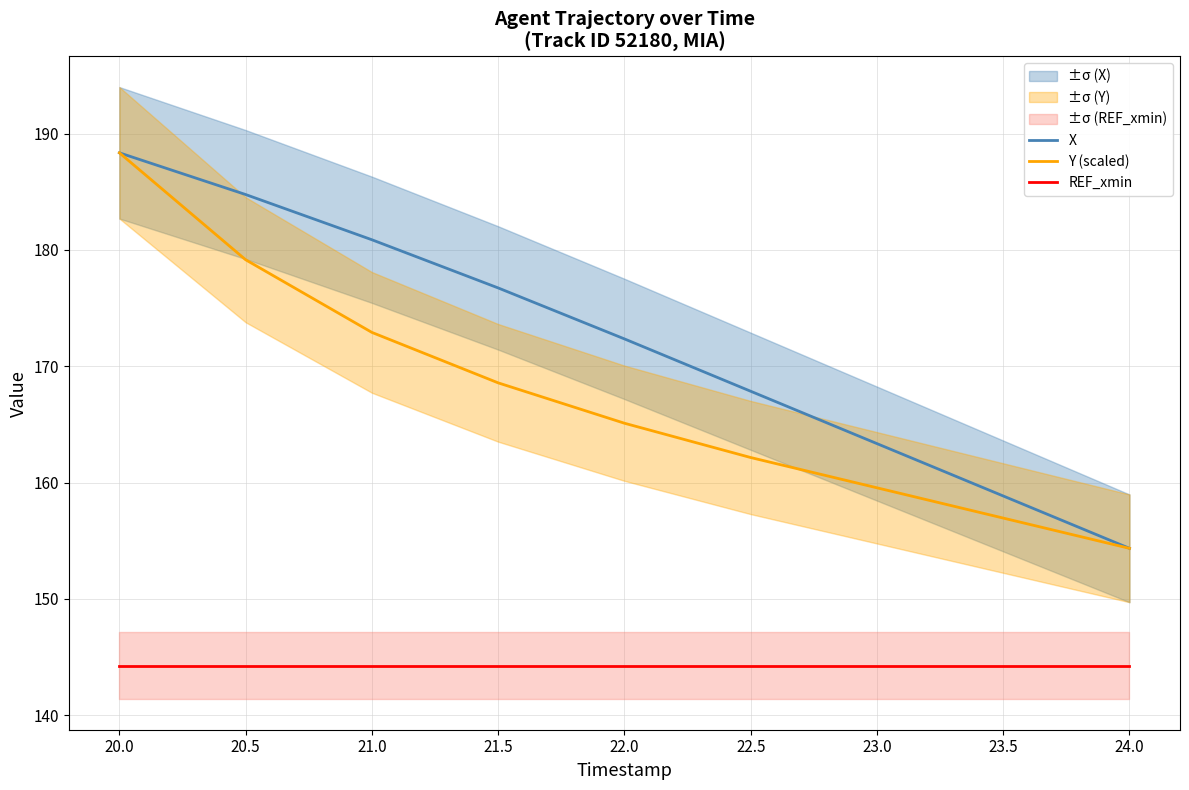

True or false: Y (scaled) has a value of 101.5 at 20.0.

False